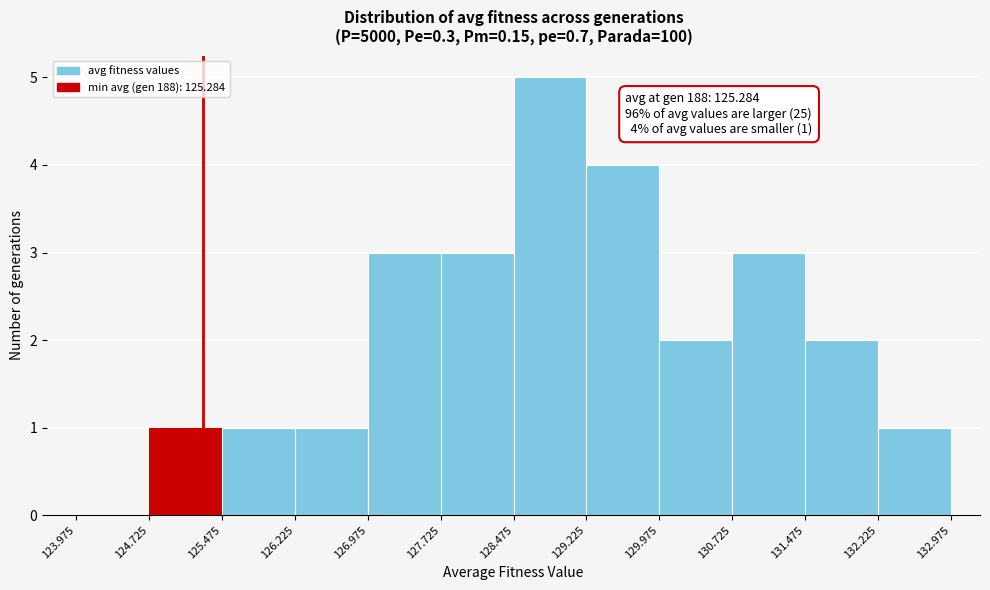

Over which range of the x-axis is the bar tallest?

128.475 to 129.225